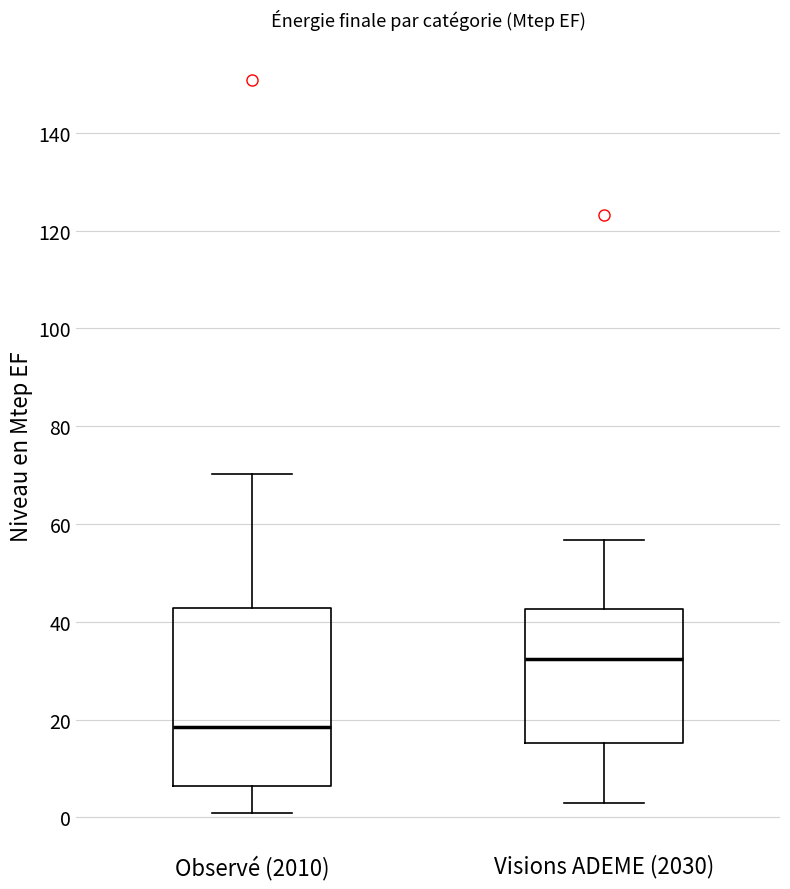

Which box's median line is the lowest?

Observé (2010)